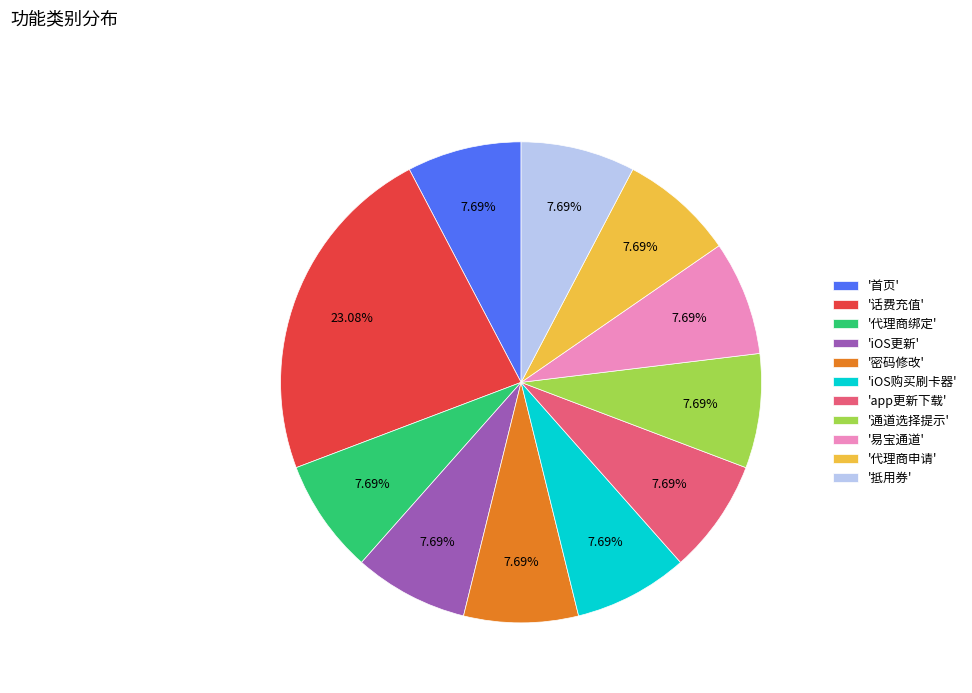

How many slices are in this pie chart?

11